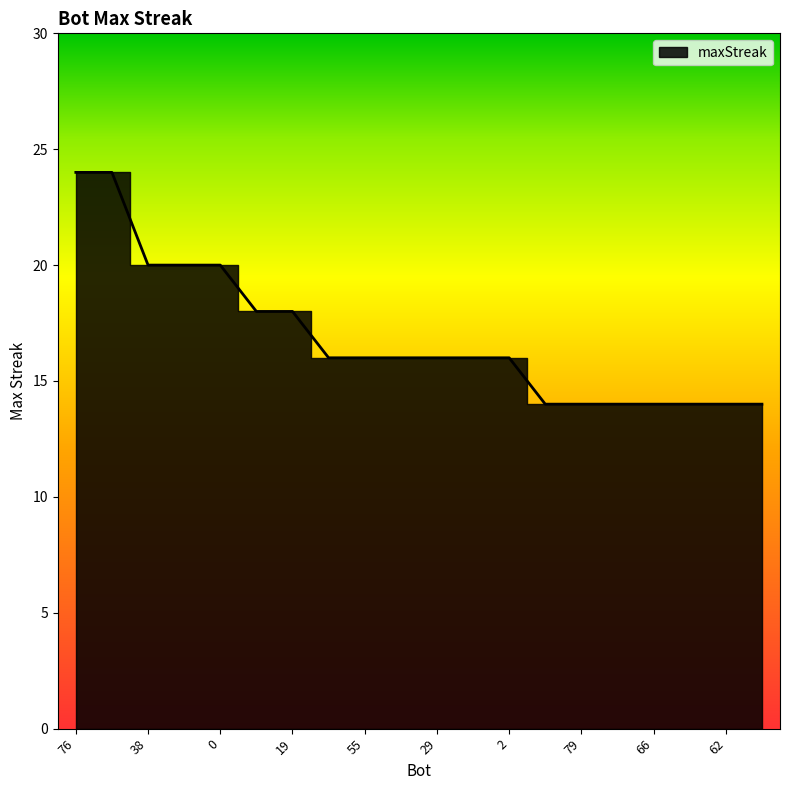

Is it true that the value at 41 is 10?

False